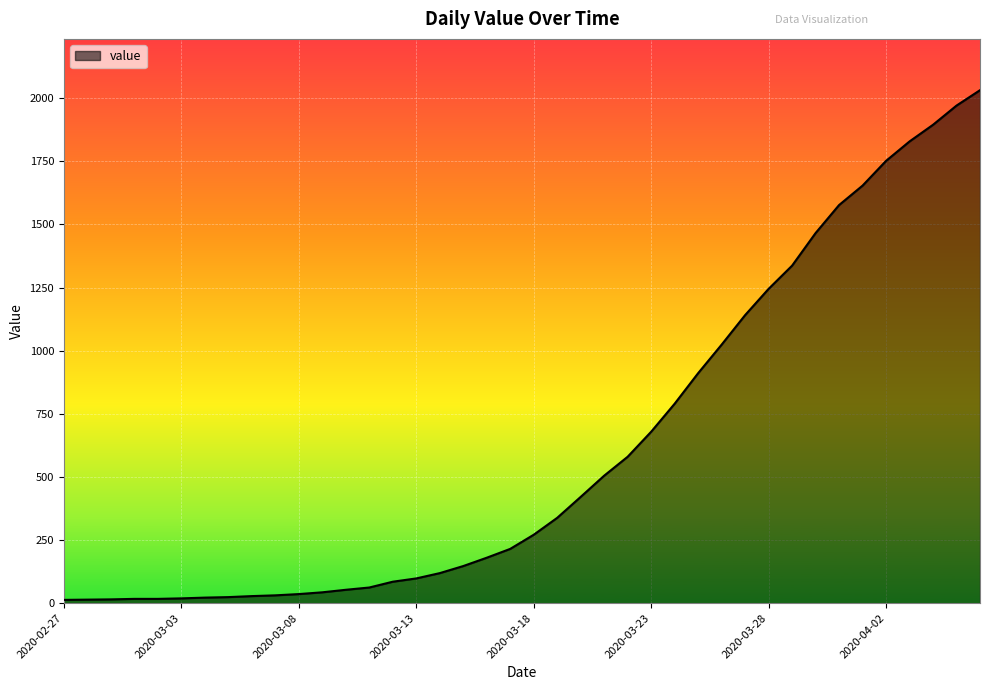

What is the maximum value shown in the chart?

2032